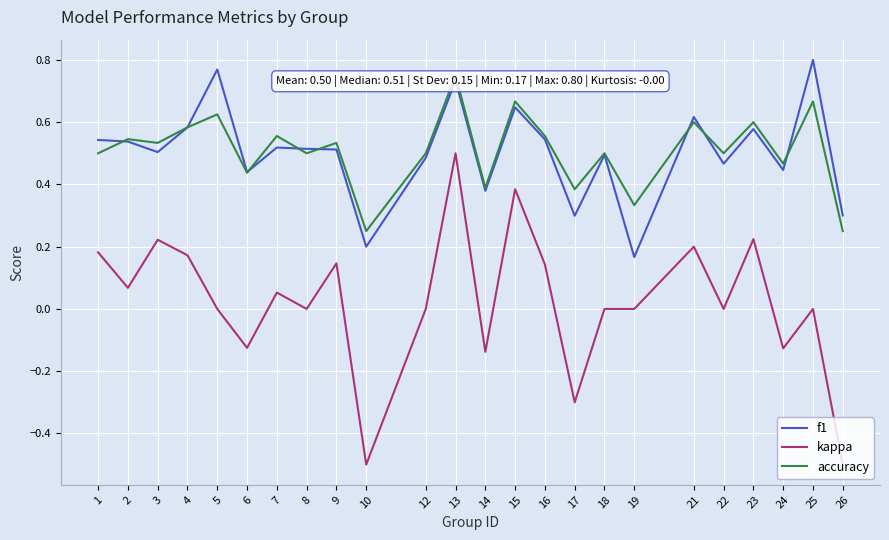

Reading left to right, what are all the values shown in this chart?

f1: 1=0.5	2=0.5	3=0.5	4=0.6	5=0.8	6=0.4	7=0.5	8=0.5	9=0.5	10=0.2	12=0.5	13=0.7	14=0.4	15=0.6	16=0.5	17=0.3	18=0.5	19=0.2	21=0.6	22=0.5	23=0.6	24=0.4	25=0.8	26=0.3
kappa: 1=0.2	2=0.1	3=0.2	4=0.2	5=0.0	6=-0.1	7=0.1	8=0.0	9=0.1	10=-0.5	12=0.0	13=0.5	14=-0.1	15=0.4	16=0.1	17=-0.3	18=0.0	19=0.0	21=0.2	22=0.0	23=0.2	24=-0.1	25=0.0	26=-0.5
accuracy: 1=0.5	2=0.5	3=0.5	4=0.6	5=0.6	6=0.4	7=0.6	8=0.5	9=0.5	10=0.2	12=0.5	13=0.8	14=0.4	15=0.7	16=0.6	17=0.4	18=0.5	19=0.3	21=0.6	22=0.5	23=0.6	24=0.5	25=0.7	26=0.2